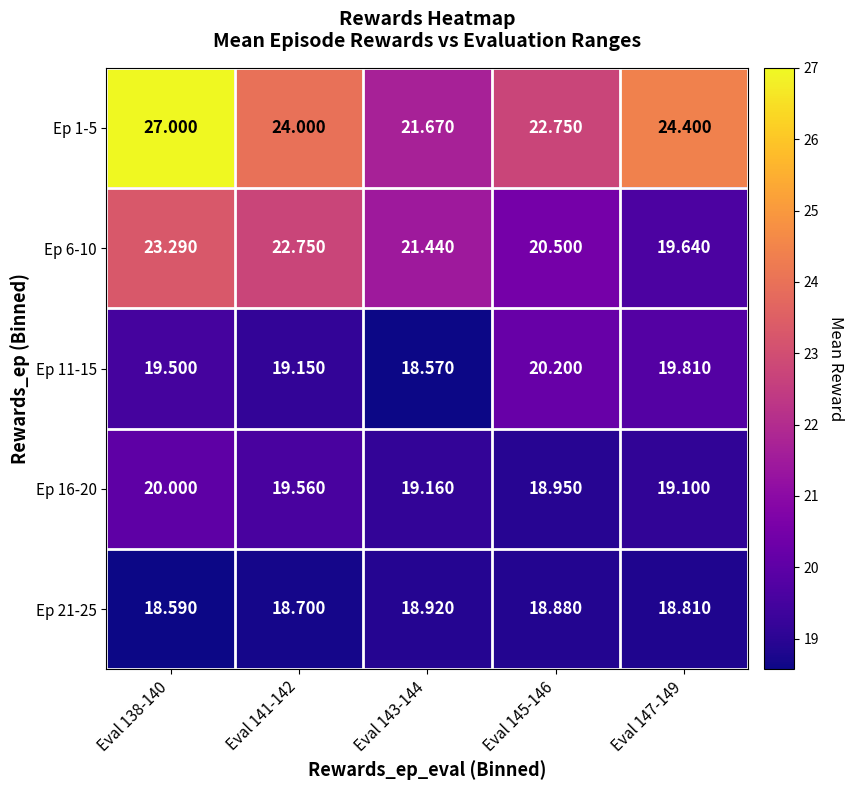

How many categories are shown in the chart?

5